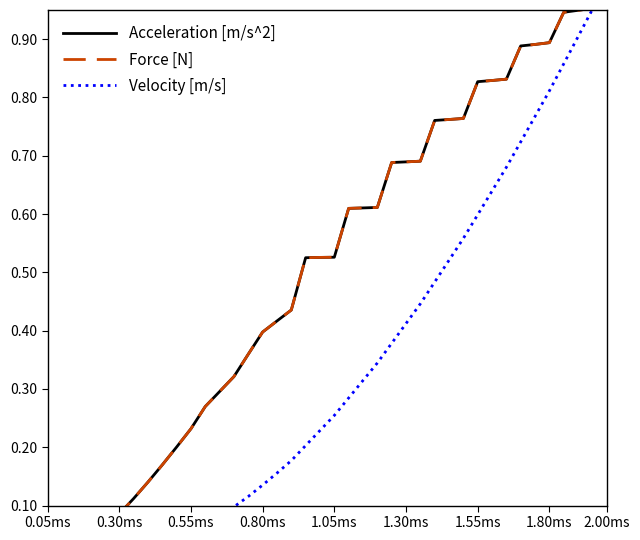

What is the sum of all Velocity [m/s] values?

13.4